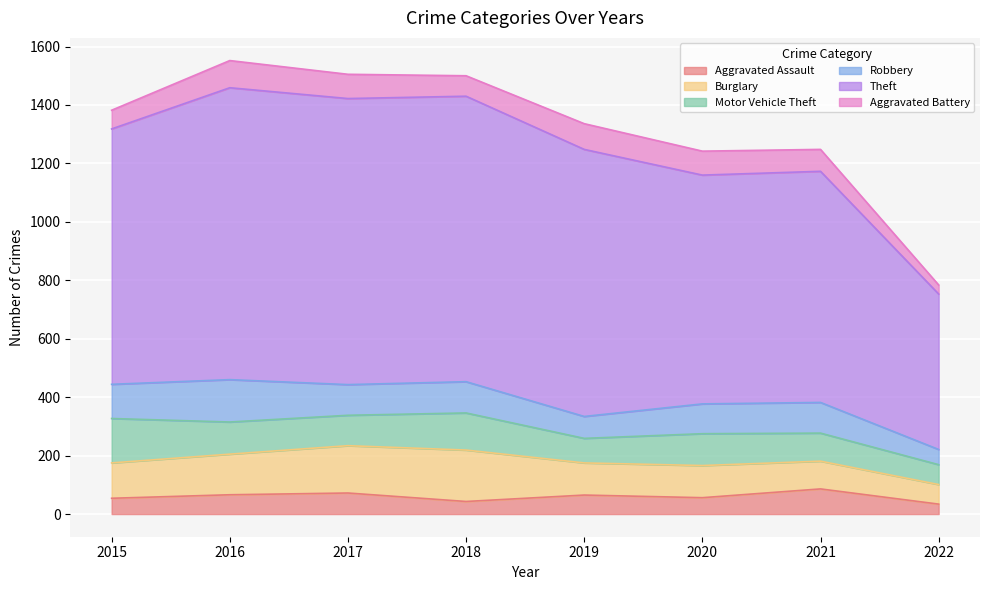

Reading left to right, list all the values displayed in this chart.

Aggravated Assault: 54	66	72	43	65	56	86	34
Burglary: 121	139	162	176	110	110	95	67
Motor Vehicle Theft: 152	110	104	127	84	109	96	68
Robbery: 117	145	105	107	75	102	105	52
Theft: 874	999	979	977	914	783	791	532
Aggravated Battery: 64	93	83	70	88	82	75	31